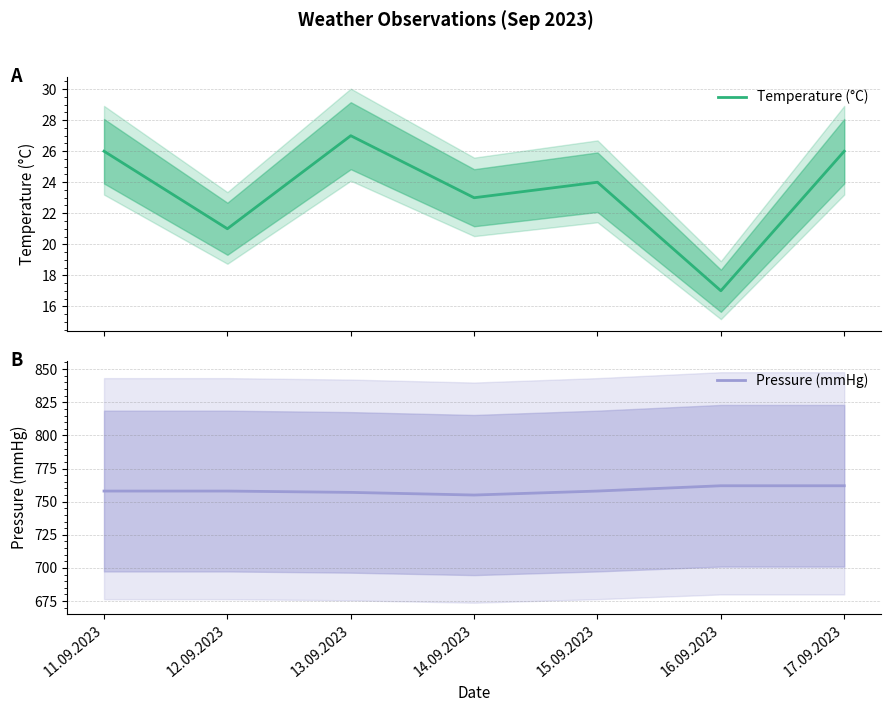

What is the value of the Pressure (mmHg) point at the 2nd from the left?

758